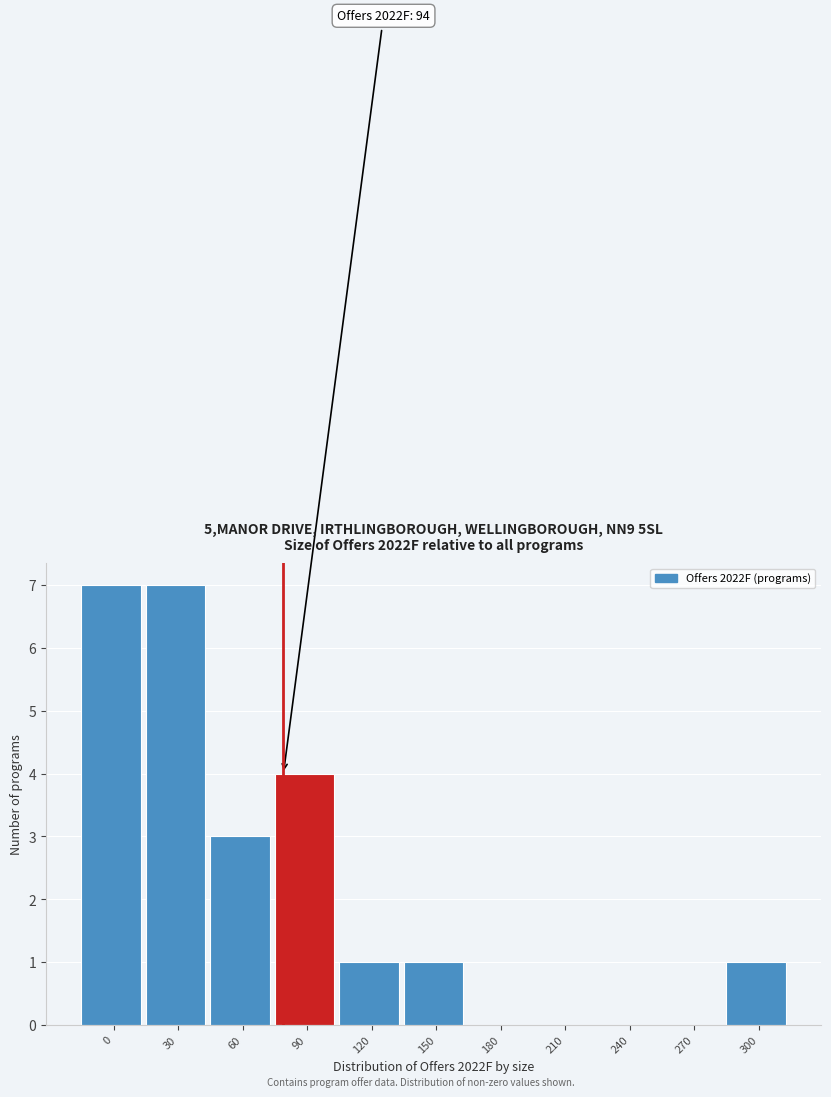

Reading left to right, list all the values displayed in this chart.

0=7	30=7	60=3	90=4	120=1	150=1	180=0	210=0	240=0	270=0	300=1